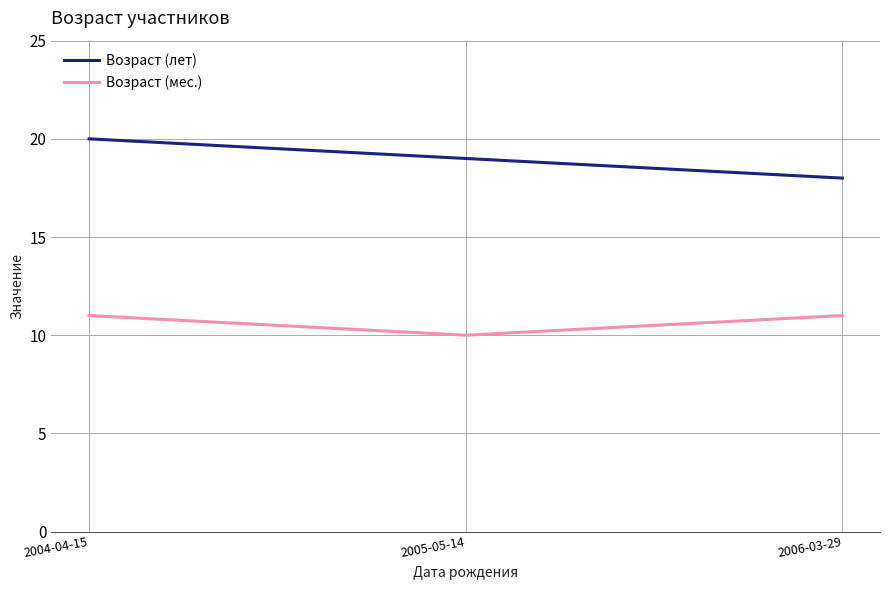

At 2004-04-15, list the series in order from largest to smallest.

Возраст (лет), Возраст (мес.)